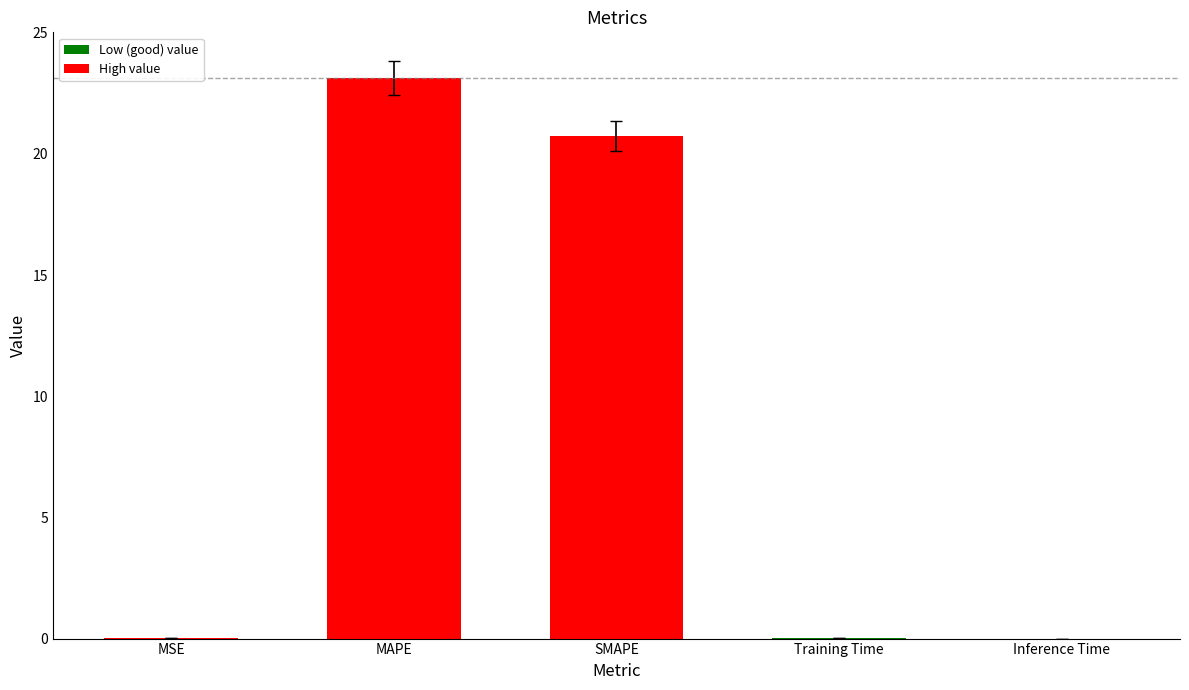

Is it true that the value at MSE is 0.0?

True